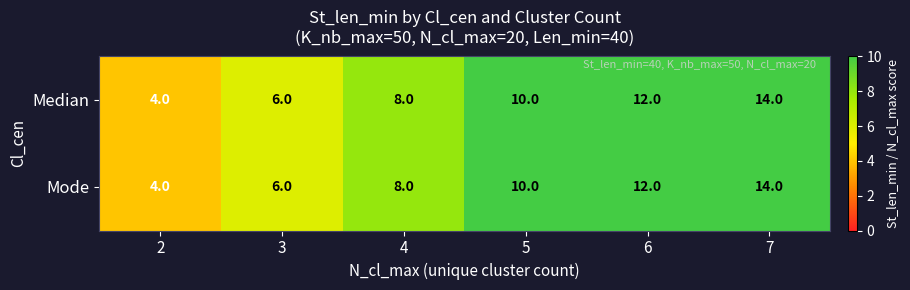

What is the difference between the Mode values at 2 and 7?

10